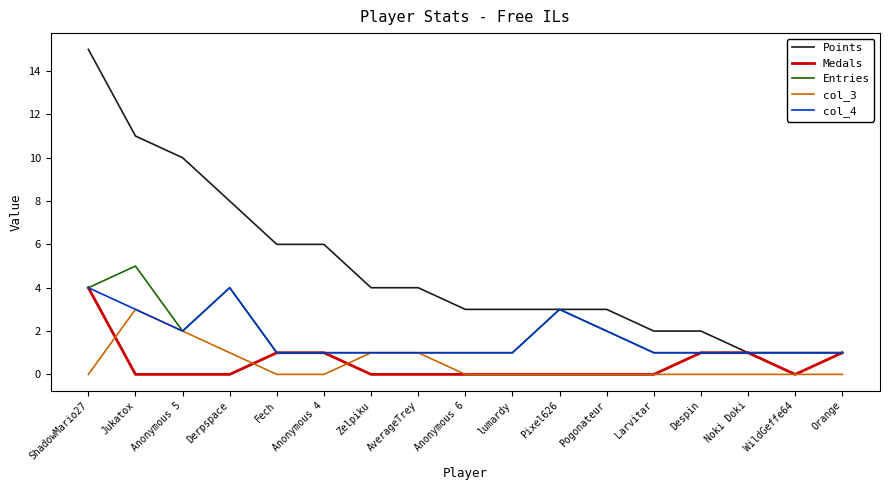

Reading left to right, list all the values displayed in this chart.

Points: ShadowMario27=15	Jukatox=11	Anonymous 5=10	Derpspace=8	Fech=6	Anonymous 4=6	Zelpiku=4	AverageTrey=4	Anonymous 6=3	lumardy=3	Pixel626=3	Pogonateur=3	Larvitar=2	Despin=2	Noki Doki=1	WildGeffe64=1	Orange=1
Medals: ShadowMario27=4	Jukatox=0	Anonymous 5=0	Derpspace=0	Fech=1	Anonymous 4=1	Zelpiku=0	AverageTrey=0	Anonymous 6=0	lumardy=0	Pixel626=0	Pogonateur=0	Larvitar=0	Despin=1	Noki Doki=1	WildGeffe64=0	Orange=1
Entries: ShadowMario27=4	Jukatox=5	Anonymous 5=2	Derpspace=4	Fech=1	Anonymous 4=1	Zelpiku=1	AverageTrey=1	Anonymous 6=1	lumardy=1	Pixel626=3	Pogonateur=2	Larvitar=1	Despin=1	Noki Doki=1	WildGeffe64=1	Orange=1
col_3: ShadowMario27=0	Jukatox=3	Anonymous 5=2	Derpspace=1	Fech=0	Anonymous 4=0	Zelpiku=1	AverageTrey=1	Anonymous 6=0	lumardy=0	Pixel626=0	Pogonateur=0	Larvitar=0	Despin=0	Noki Doki=0	WildGeffe64=0	Orange=0
col_4: ShadowMario27=4	Jukatox=3	Anonymous 5=2	Derpspace=4	Fech=1	Anonymous 4=1	Zelpiku=1	AverageTrey=1	Anonymous 6=1	lumardy=1	Pixel626=3	Pogonateur=2	Larvitar=1	Despin=1	Noki Doki=1	WildGeffe64=1	Orange=1